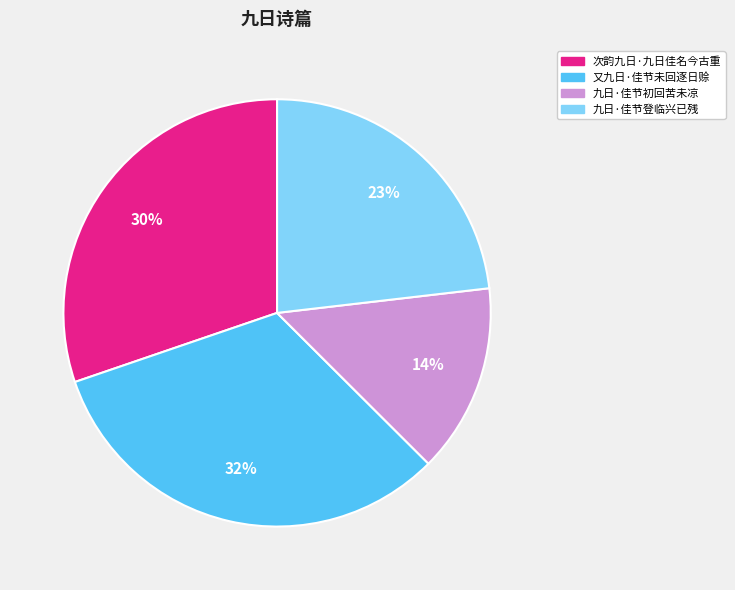

To the nearest percent, what is the difference between the largest and smallest slice percentages?

18%